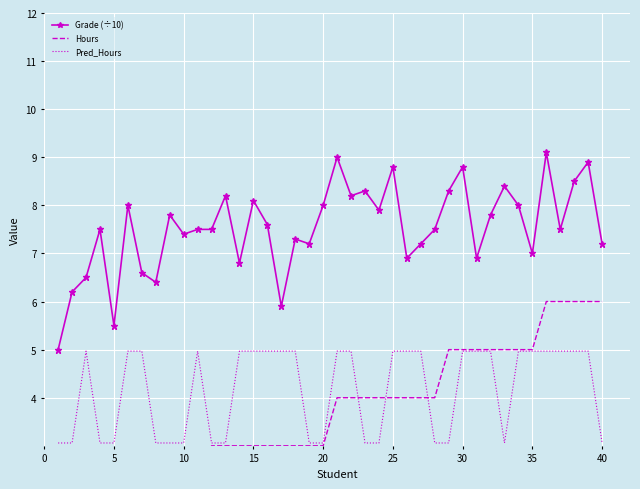

Reading left to right, transcribe all the data shown in this chart.

Grade (÷10): 5.0	6.2	6.5	7.5	5.5	8.0	6.6	6.4	7.8	7.4	7.5	7.5	8.2	6.8	8.1	7.6	5.9	7.3	7.2	8.0	9.0	8.2	8.3	7.9	8.8	6.9	7.2	7.5	8.3	8.8	6.9	7.8	8.4	8.0	7.0	9.1	7.5	8.5	8.9	7.2
Hours: 1.0	1.0	1.0	2.0	2.0	2.0	2.0	2.0	2.0	2.0	2.0	3.0	3.0	3.0	3.0	3.0	3.0	3.0	3.0	3.0	4.0	4.0	4.0	4.0	4.0	4.0	4.0	4.0	5.0	5.0	5.0	5.0	5.0	5.0	5.0	6.0	6.0	6.0	6.0	6.0
Pred_Hours: 3.1	3.1	5.0	3.1	3.1	5.0	5.0	3.1	3.1	3.1	5.0	3.1	3.1	5.0	5.0	5.0	5.0	5.0	3.1	3.1	5.0	5.0	3.1	3.1	5.0	5.0	5.0	3.1	3.1	5.0	5.0	5.0	3.1	5.0	5.0	5.0	5.0	5.0	5.0	3.1